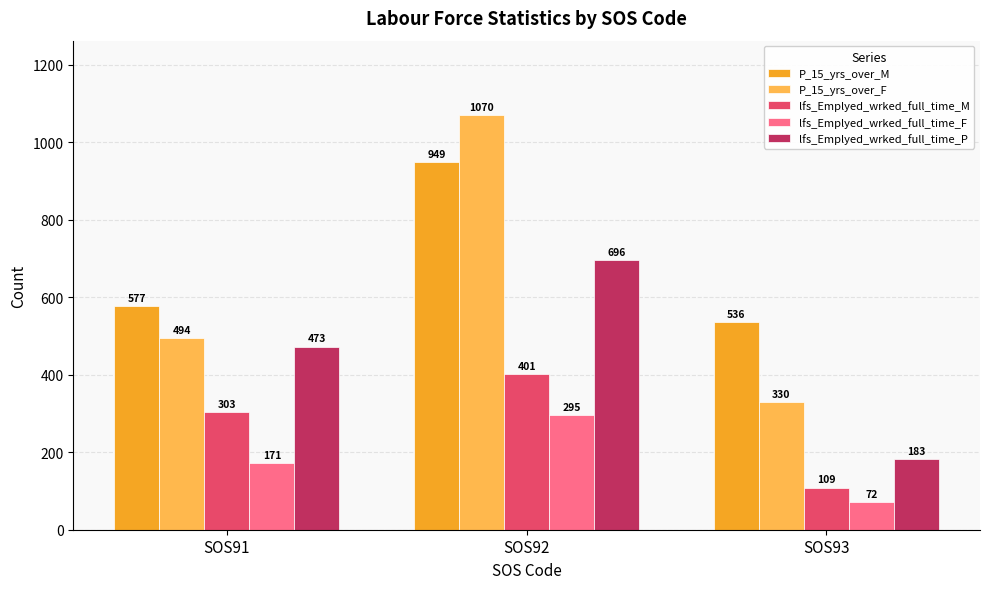

Are the bars grouped side by side (vs. stacked)?

Yes